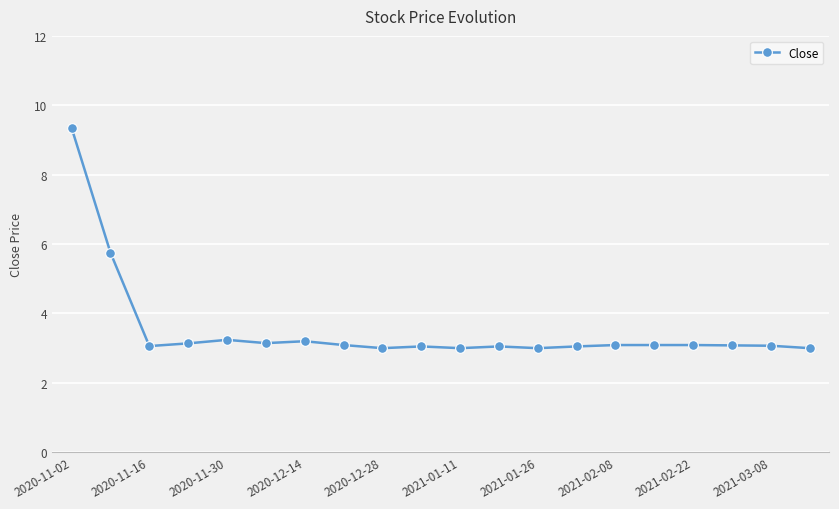

How many lines are shown in the chart?

1